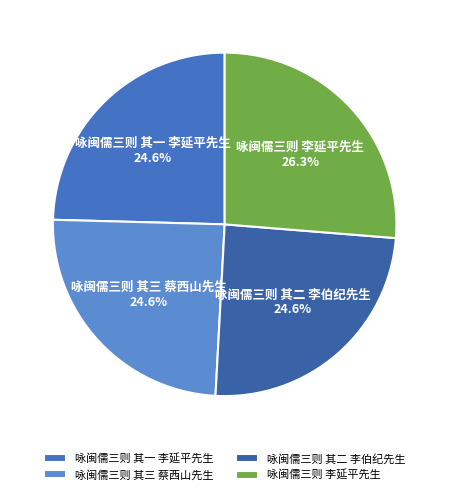

The 咏闽儒三则 李延平先生 slice represents 26% of the pie. True or false?

True